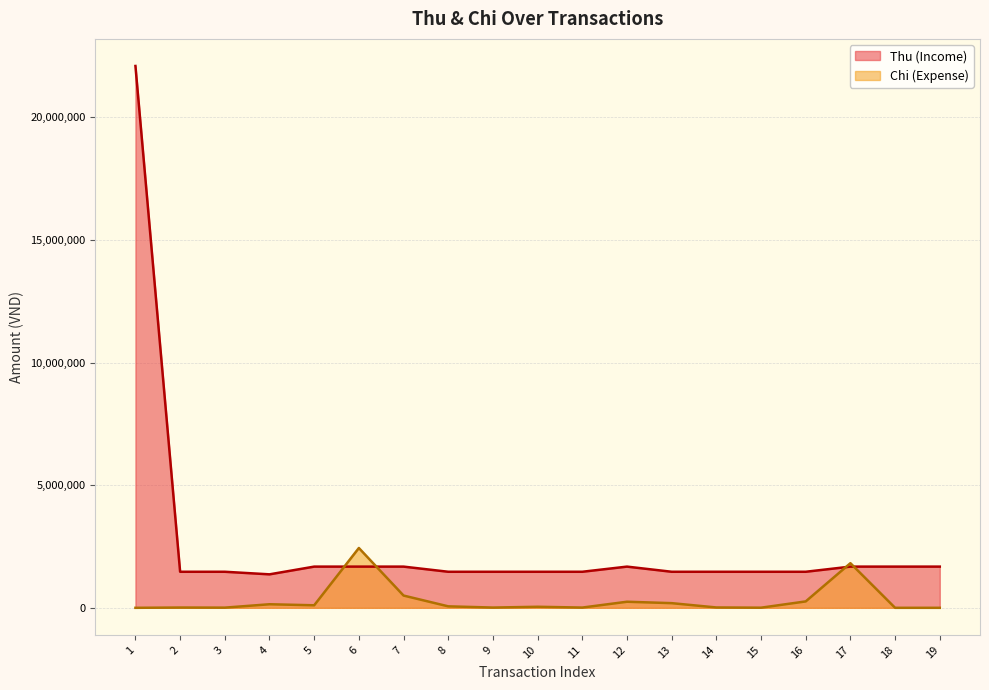

What is the sum of all Chi (Expense) values?

5864500